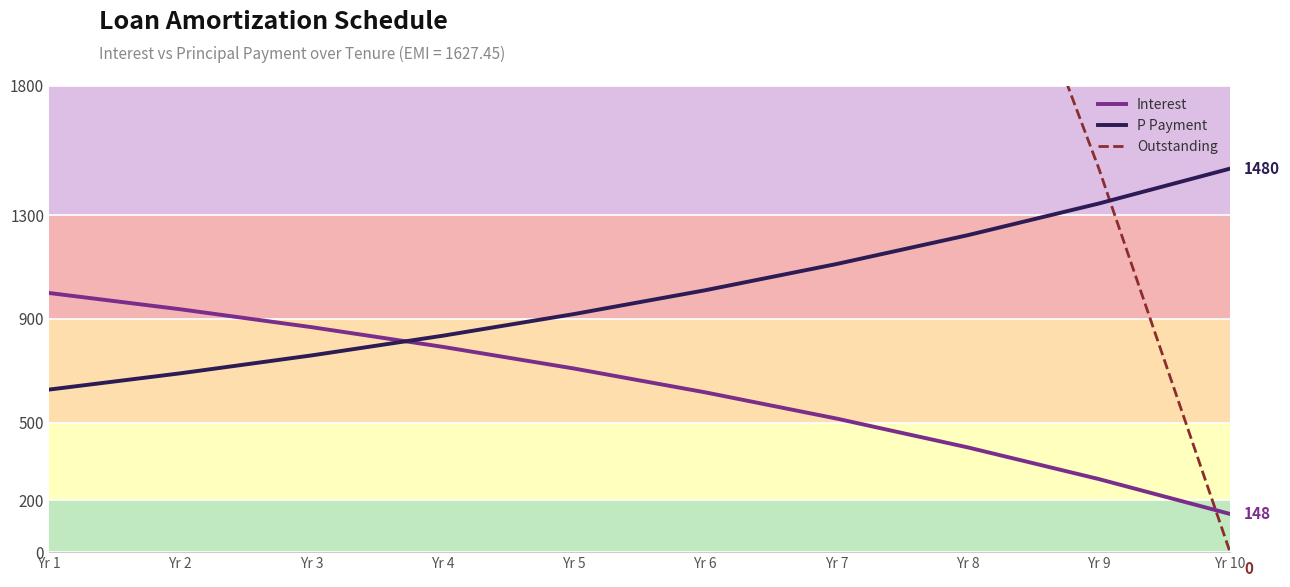

After their last crossing, which series has the higher values: Outstanding or P Payment?

P Payment